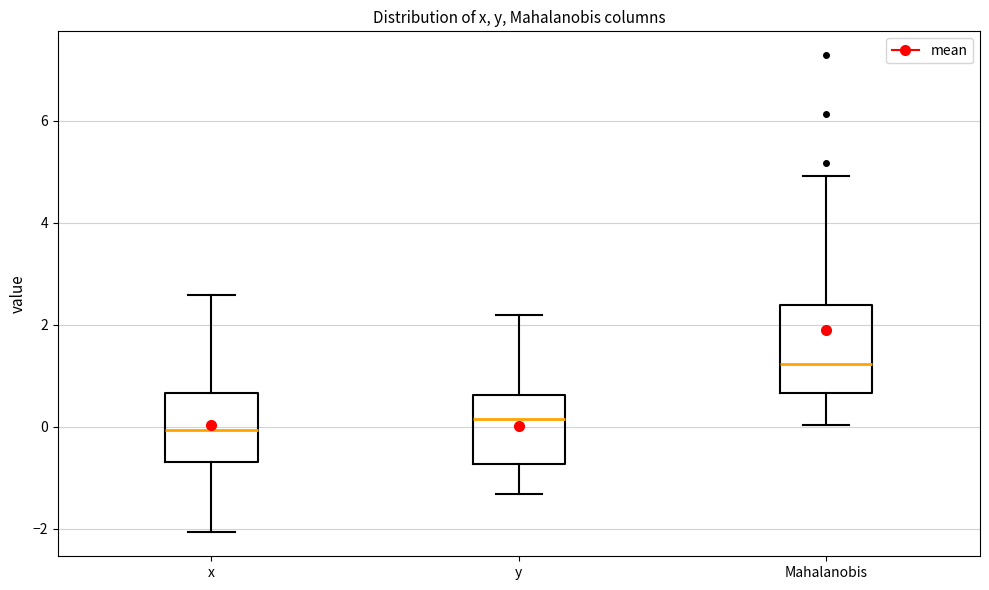

Reading left to right, transcribe this box plot: for each box, give where its median line is, the range the box spans, and where its two whiskers end, as read against the y-axis. The values are not printed on the chart, so give them approximately, as read against the axis.

x: median 0.0, box -0.6 to 0.6, whiskers -2.0 to 2.6
y: median 0.2, box -0.8 to 0.6, whiskers -1.4 to 2.2
Mahalanobis: median 1.2, box 0.6 to 2.4, whiskers 0.0 to 5.0